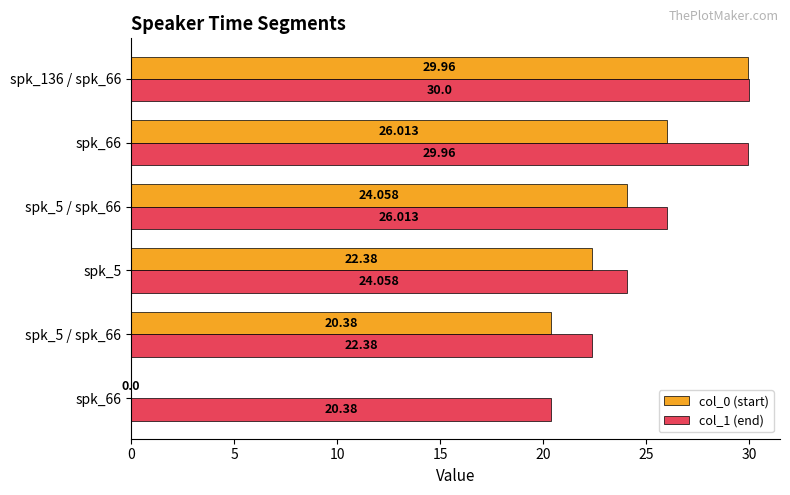

What is the average value of the col_0 (start) series?

20.5